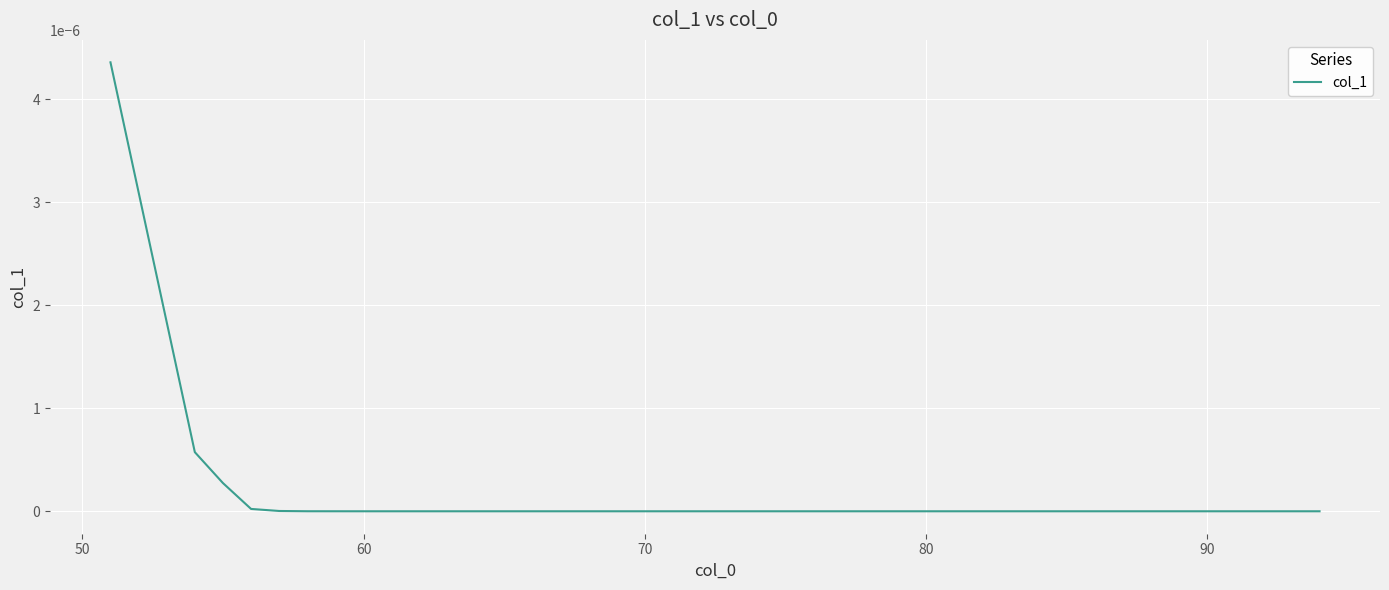

Does the chart have visible grid lines?

Yes